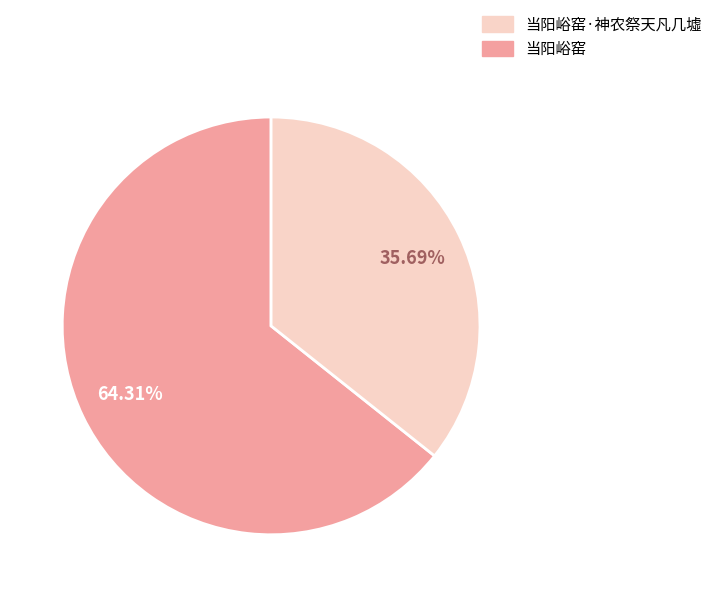

Is there a majority slice in this chart?

Yes